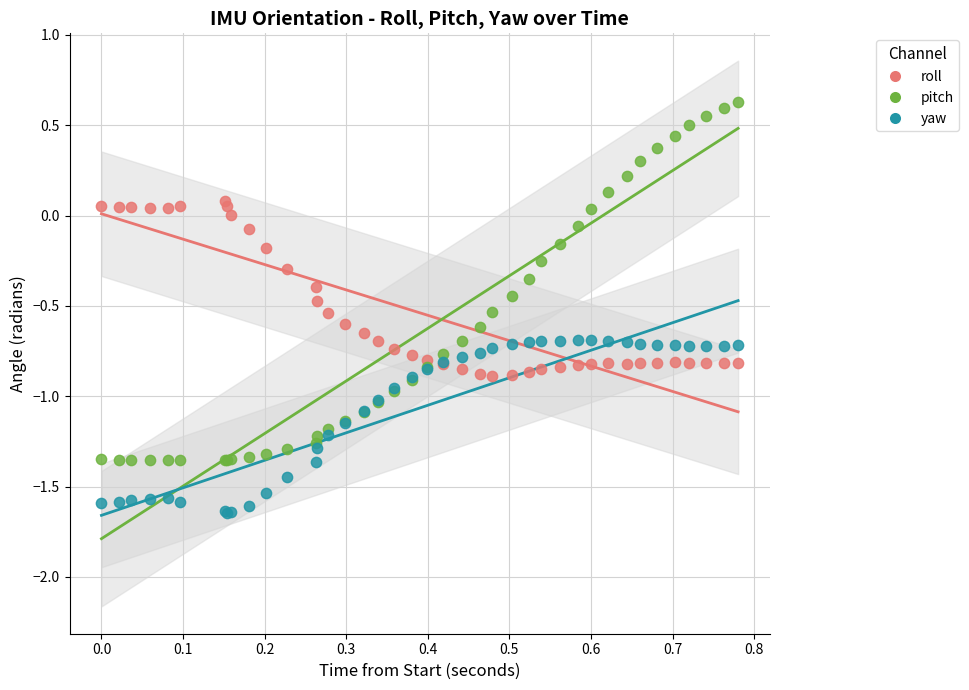

Which series contains the lowest Y value?

yaw